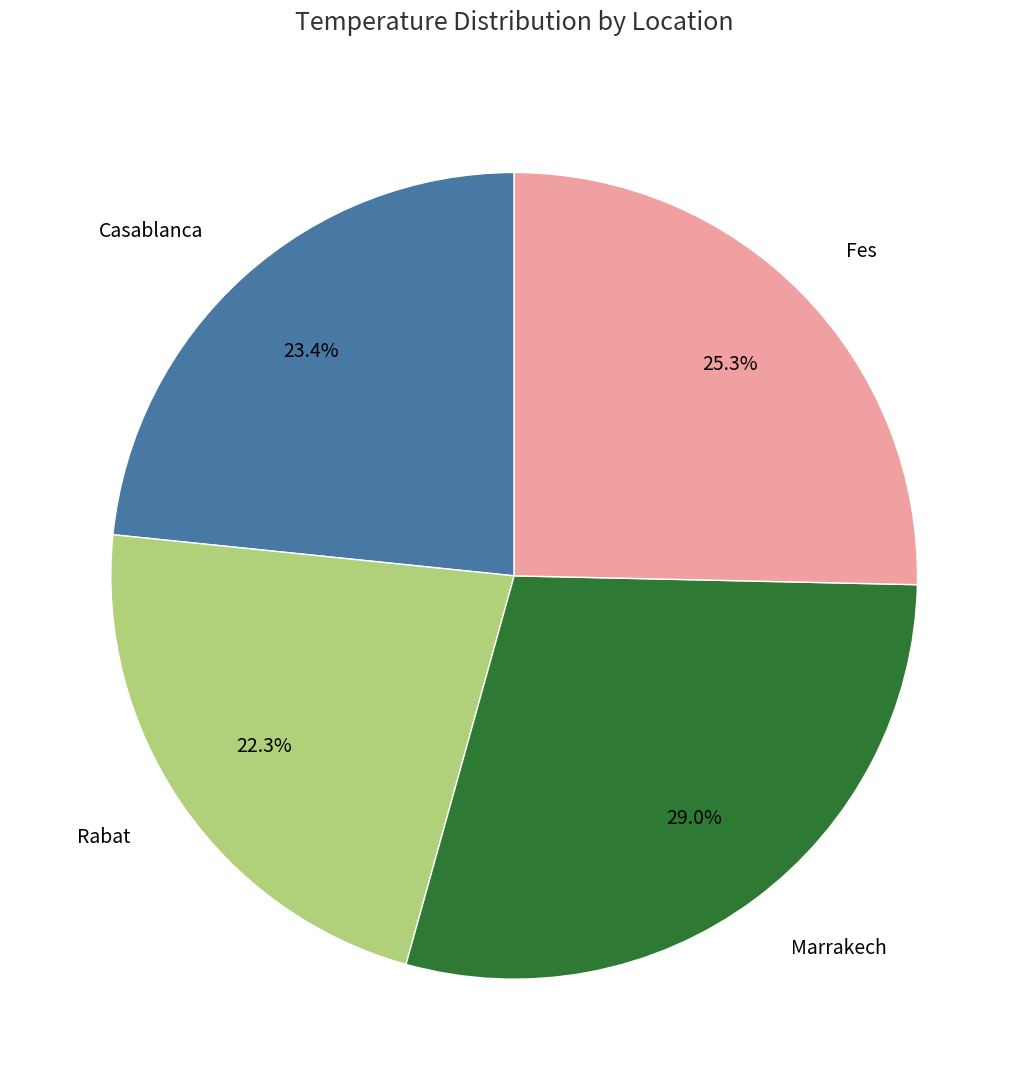

To the nearest percent, what is the average slice percentage?

25%